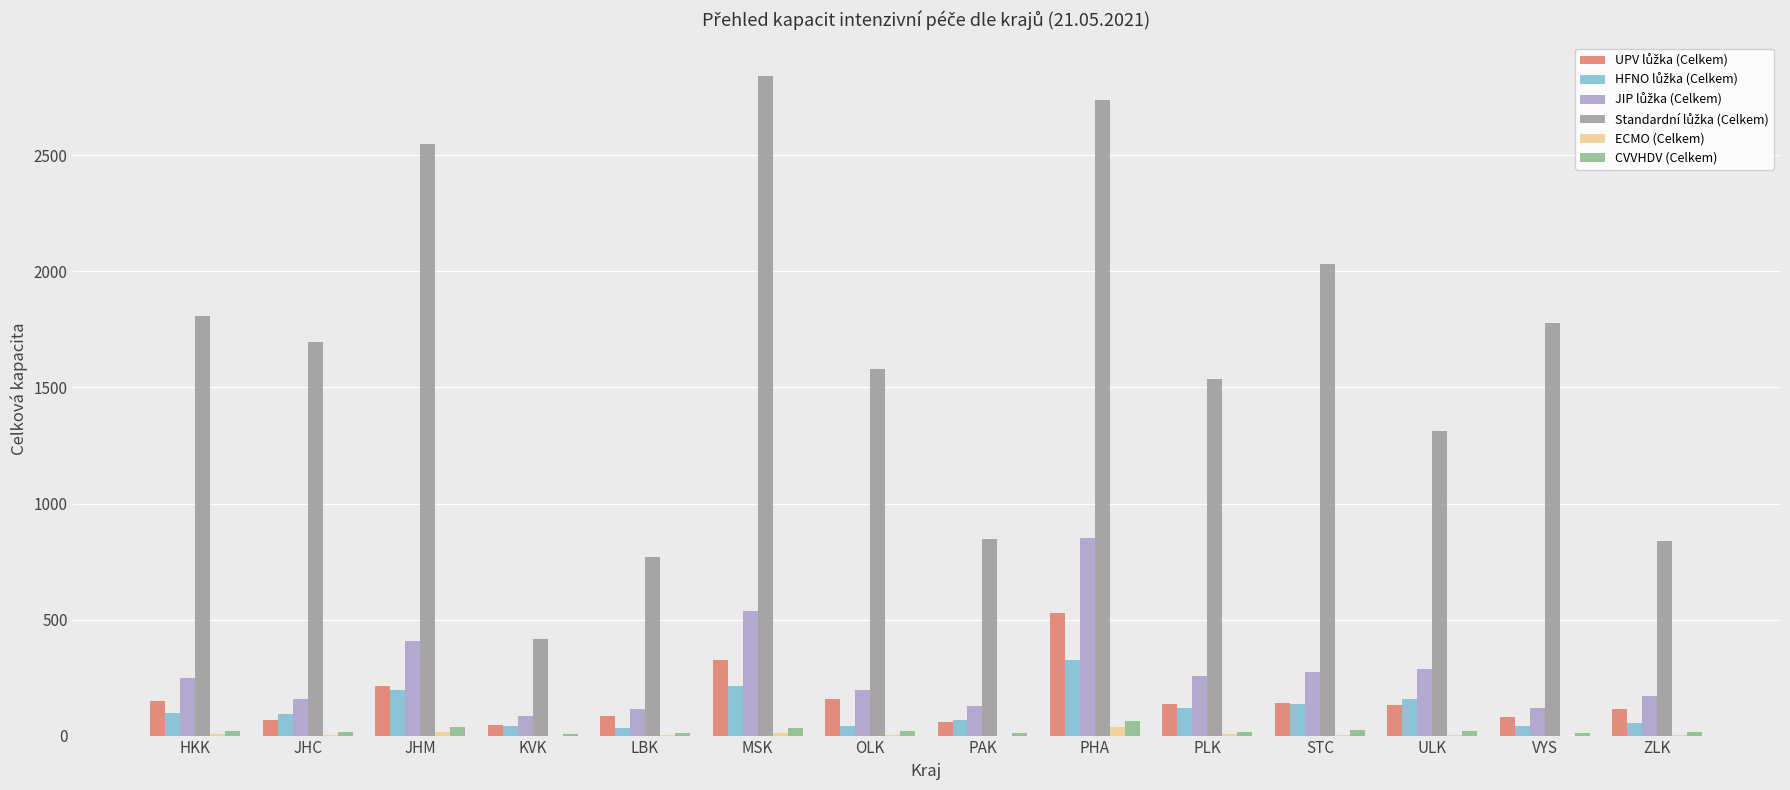

At which category is the sum across all series the highest?

PHA